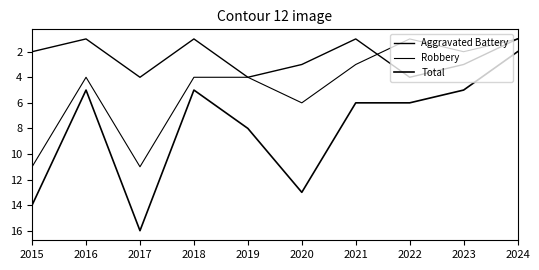

True or false: Aggravated Battery and Total intersect in this chart.

False